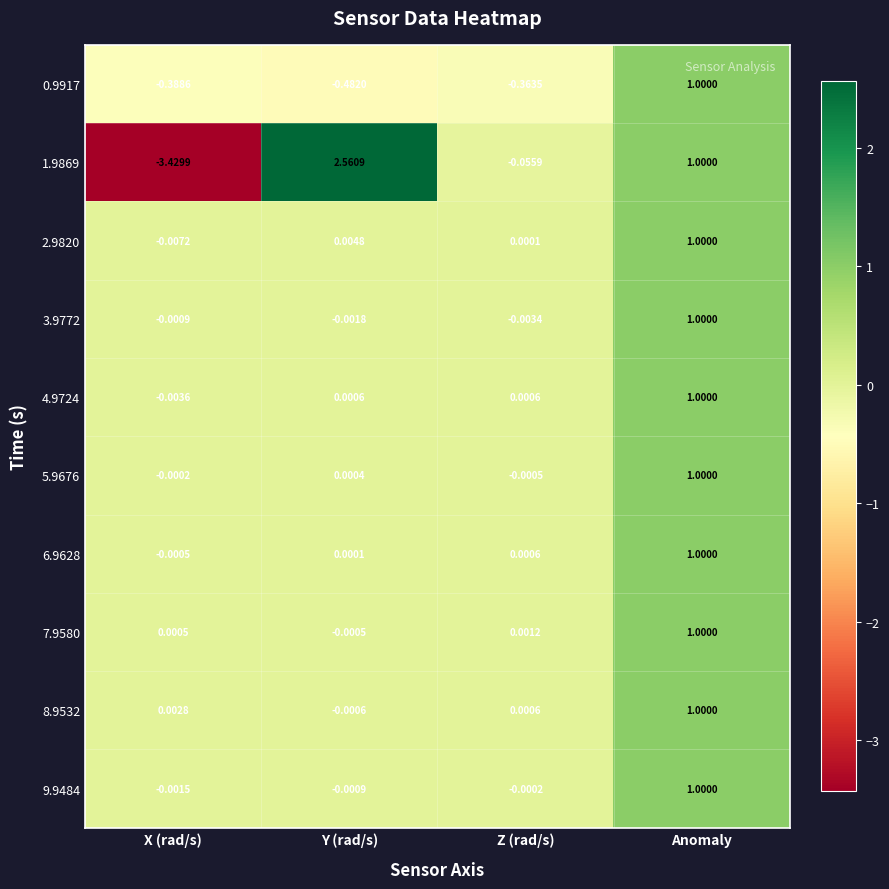

At which label does 6.9628 first exceed 0?

Y (rad/s)